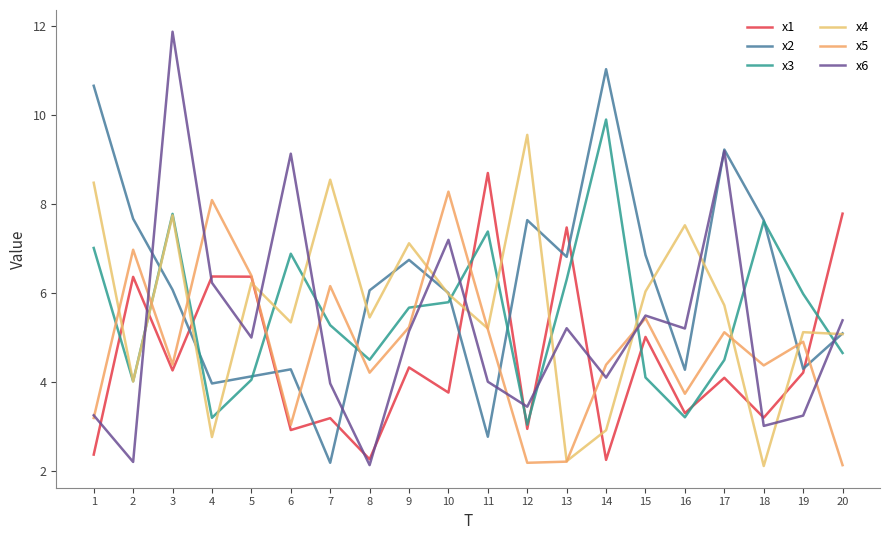

Between which two adjacent categories do x1 and x4 first intersect?

1 and 2